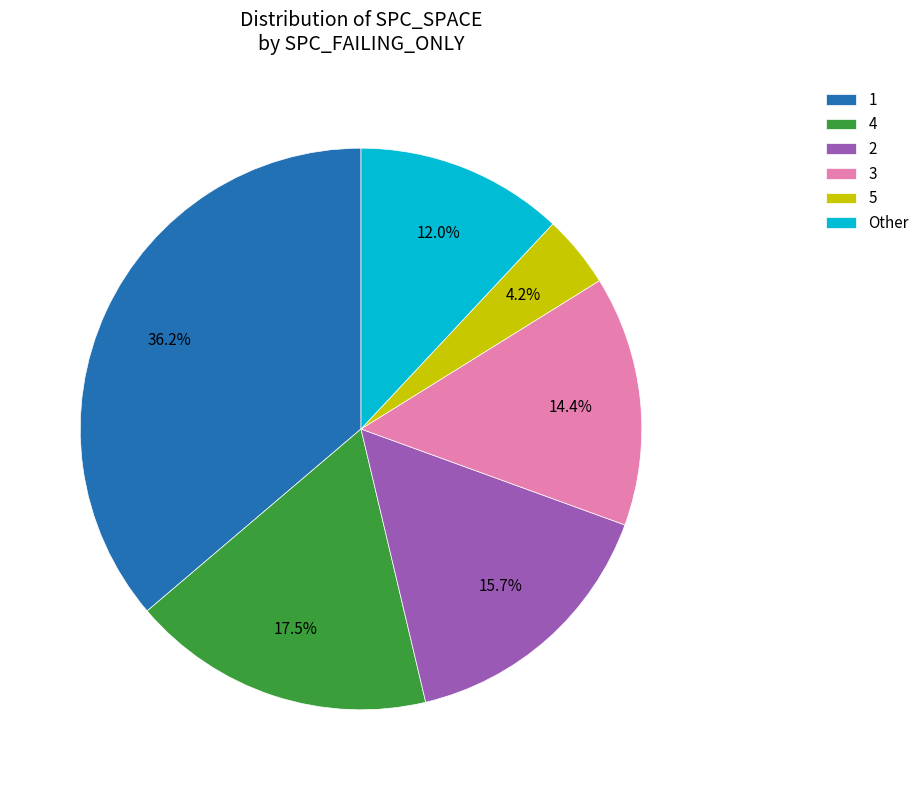

What is the ratio of the value at 3 to the value at 1?

0.4